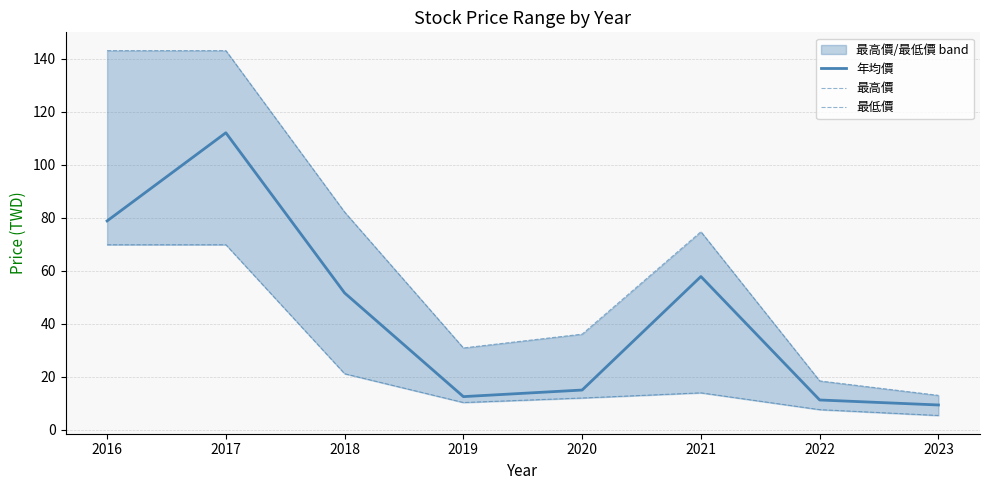

Rank the categories by 最高價 value from highest to lowest.

2016, 2017, 2018, 2021, 2020, 2019, 2022, 2023